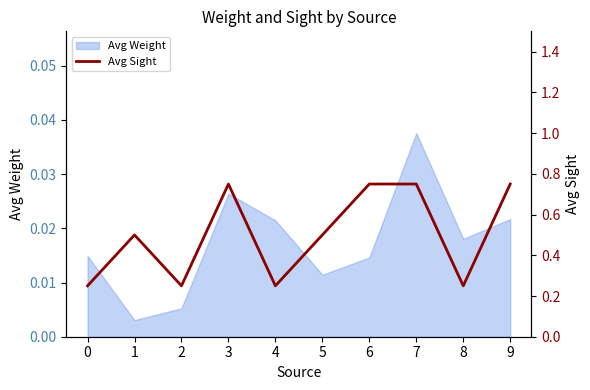

Which category has the highest value in the Avg Weight series?

7